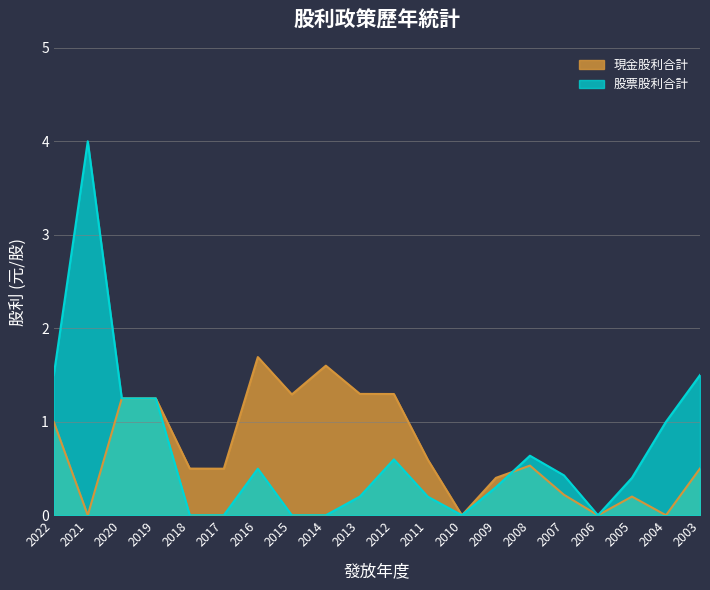

Is the value of 現金股利合計 at 2005 greater than the value of 股票股利合計 at 2005?

No